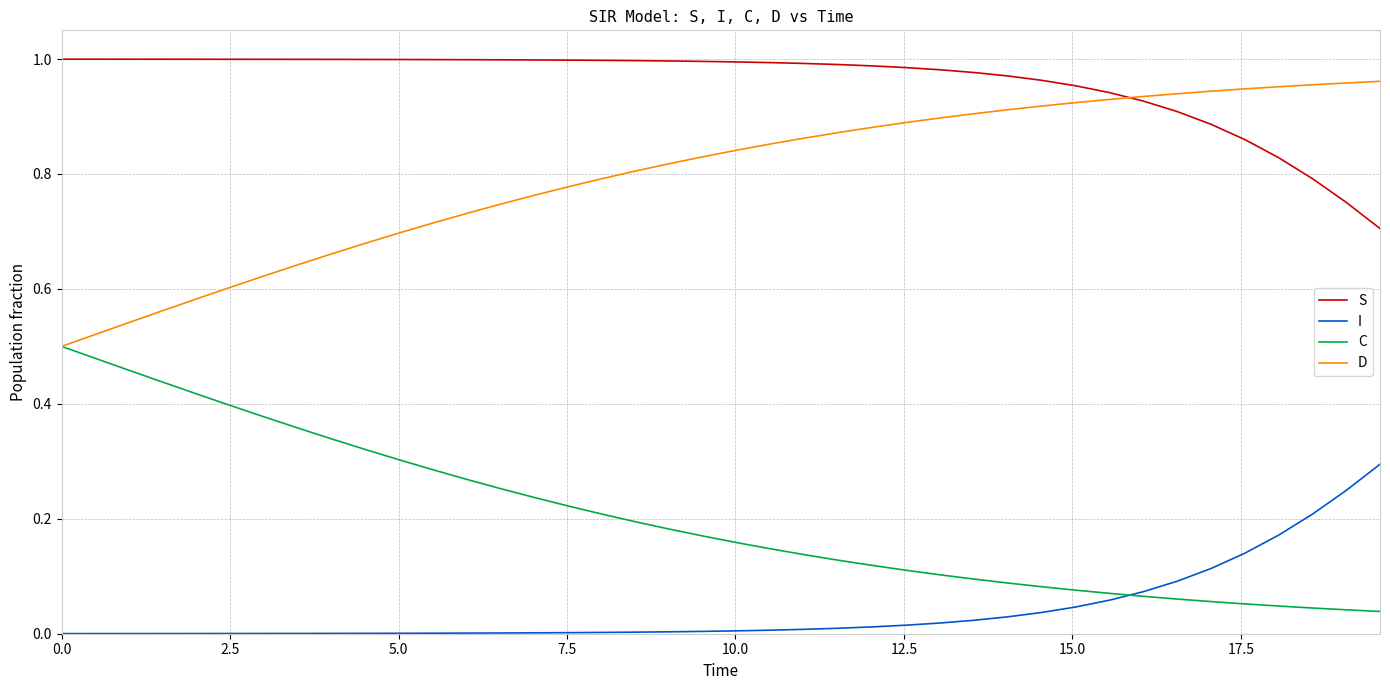

Rank the series by their average value, from highest to lowest.

S, D, C, I